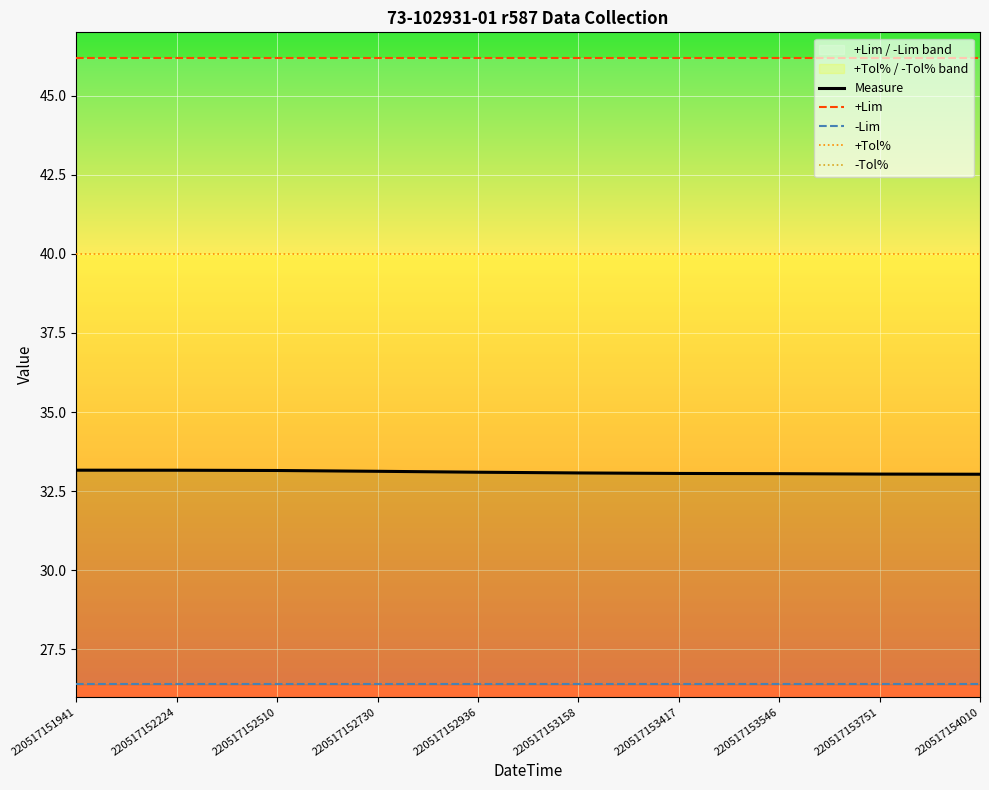

True or false: -Tol% has more than 1 interior local peaks.

False